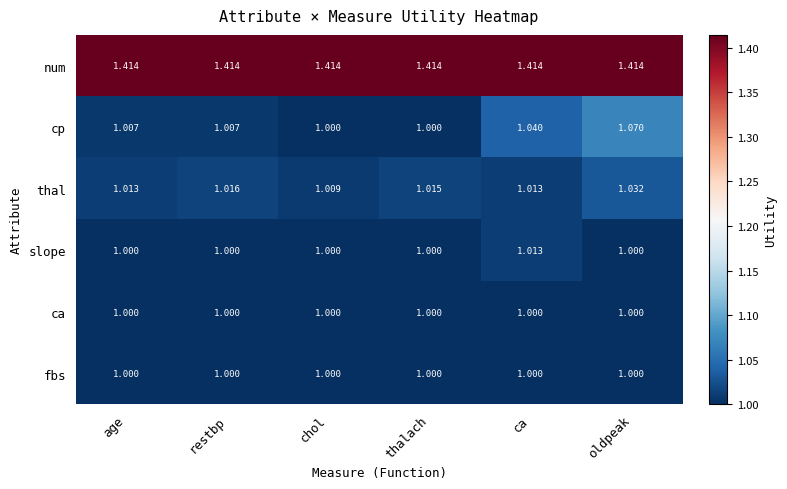

Which series has the largest total across all categories?

num